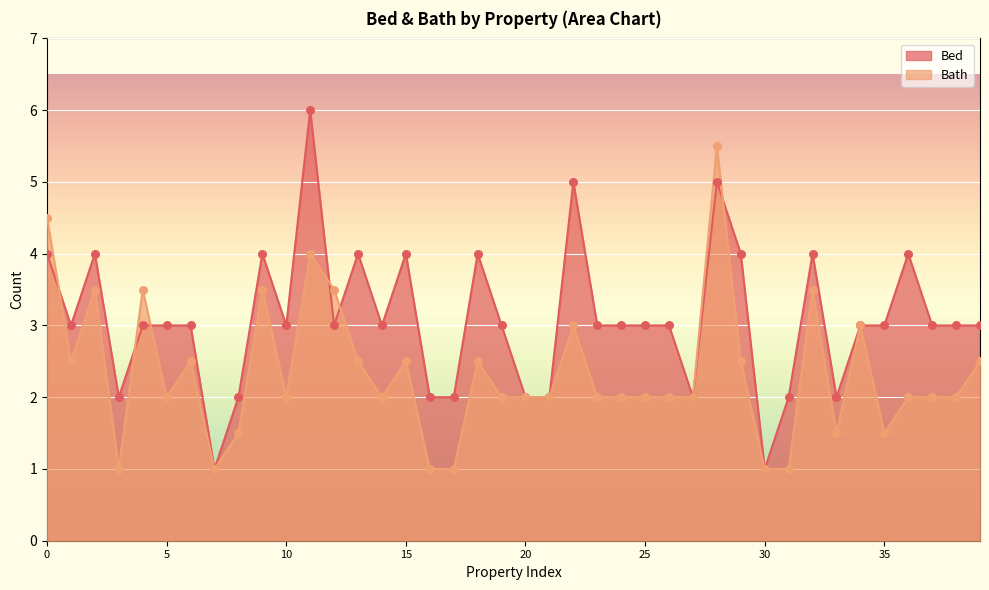

What is the total value across all series at 6?

5.5